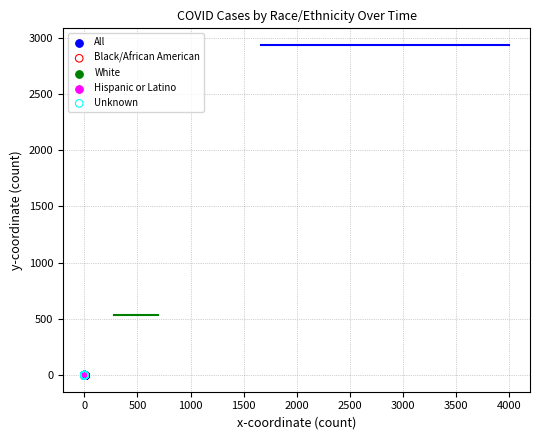

What are all the series names shown in the legend?

All, Black/African American, White, Hispanic or Latino, Unknown